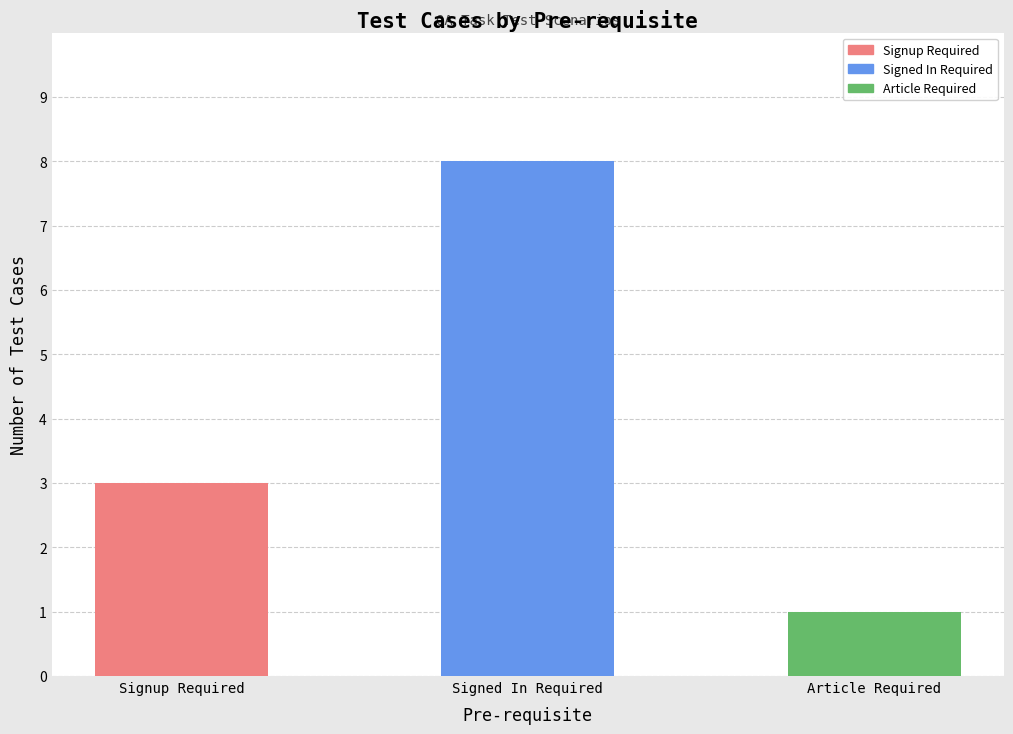

How many distinct data groups are displayed?

1